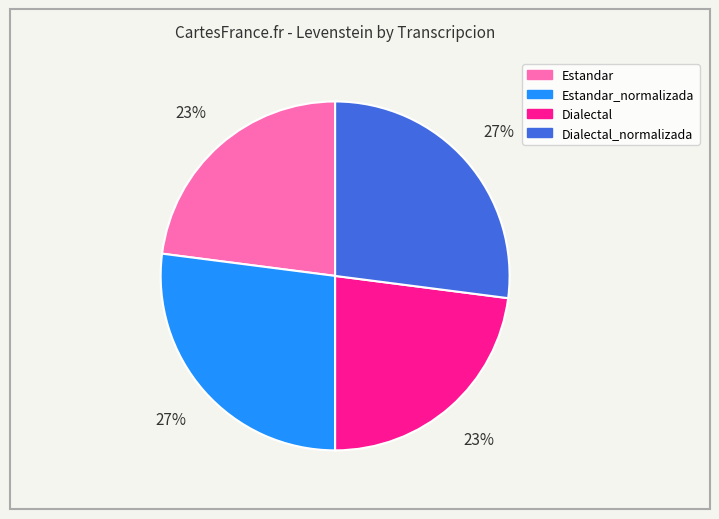

Does any single category account for the majority?

No